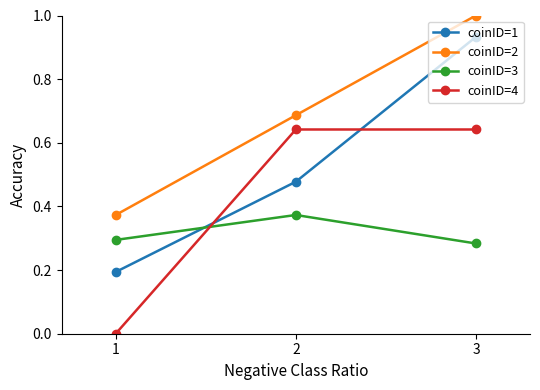

What is the total value across all series at 3?

2.9